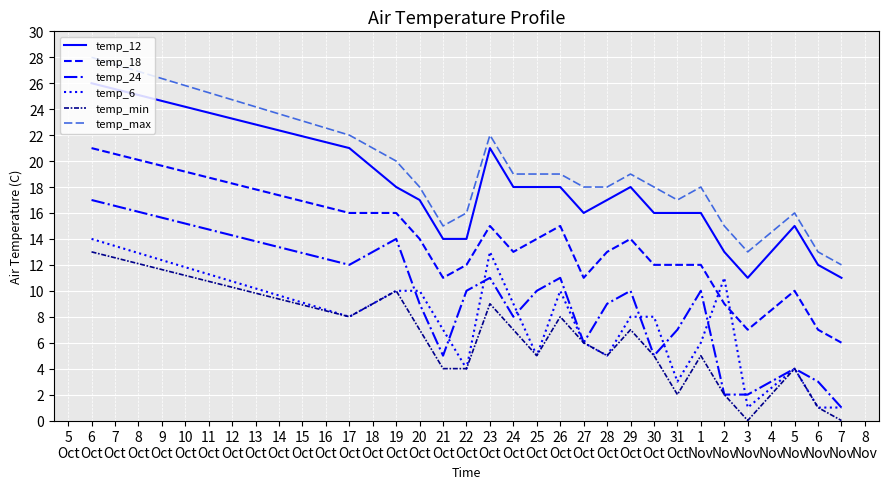

Which series has the largest total across all categories?

temp_max